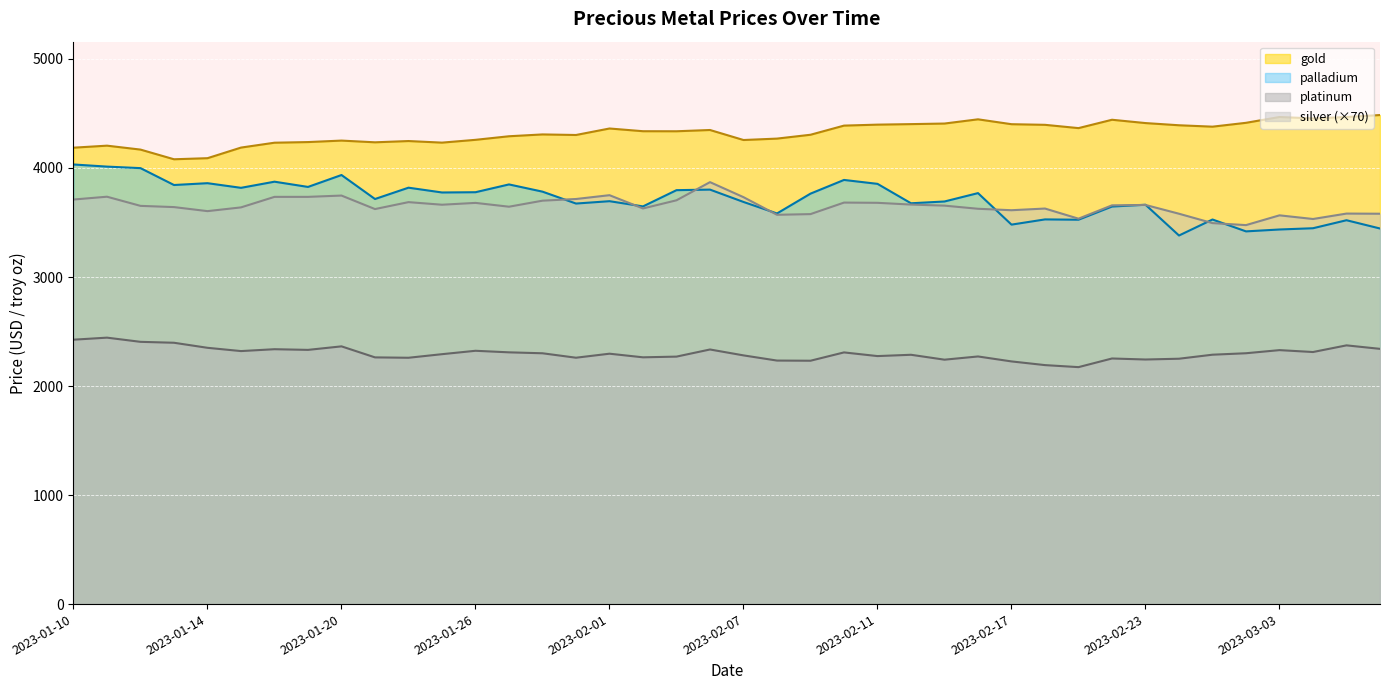

In platinum, how many points are higher than both neighbors (excluding endpoints)?

12